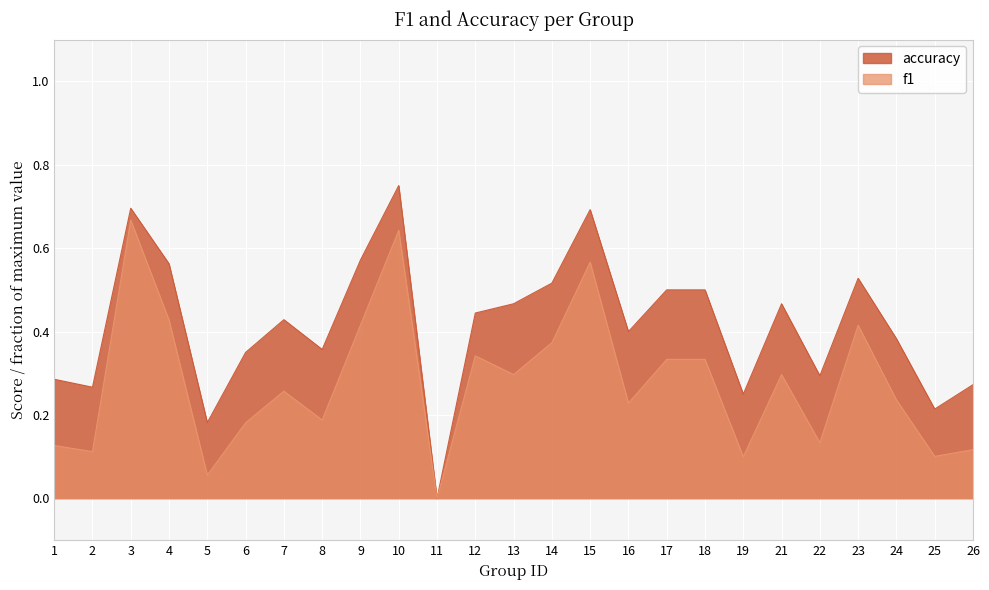

List the labels in order of accuracy value, largest first.

10, 3, 15, 9, 4, 23, 14, 17, 18, 13, 21, 12, 7, 16, 24, 8, 6, 22, 1, 26, 2, 19, 25, 5, 11